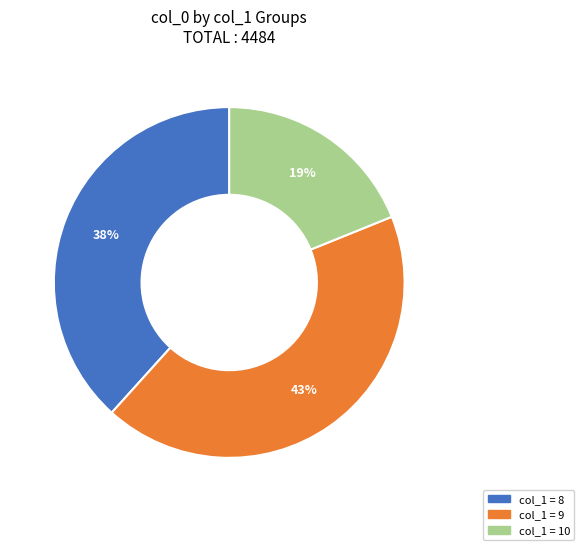

To the nearest percent, what is the difference between the largest and smallest slice percentages?

24%